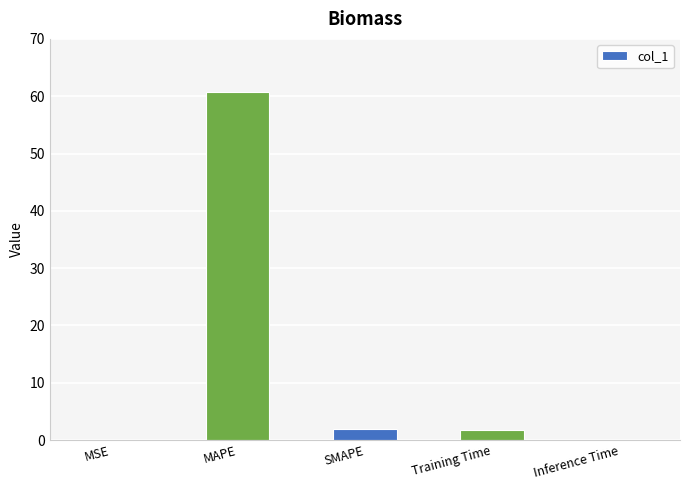

Between Training Time and Inference Time, which is larger?

Training Time